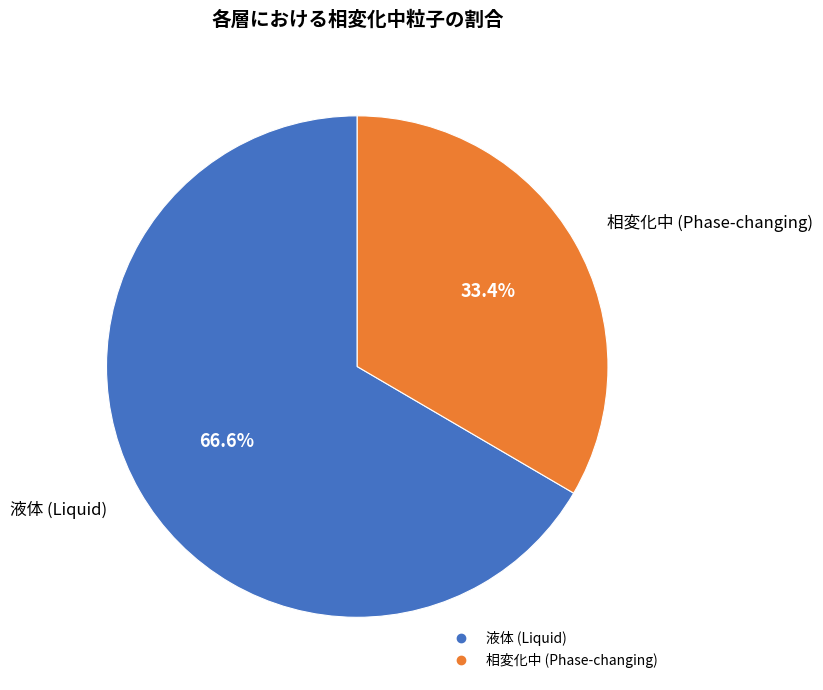

Does any single category account for the majority?

Yes